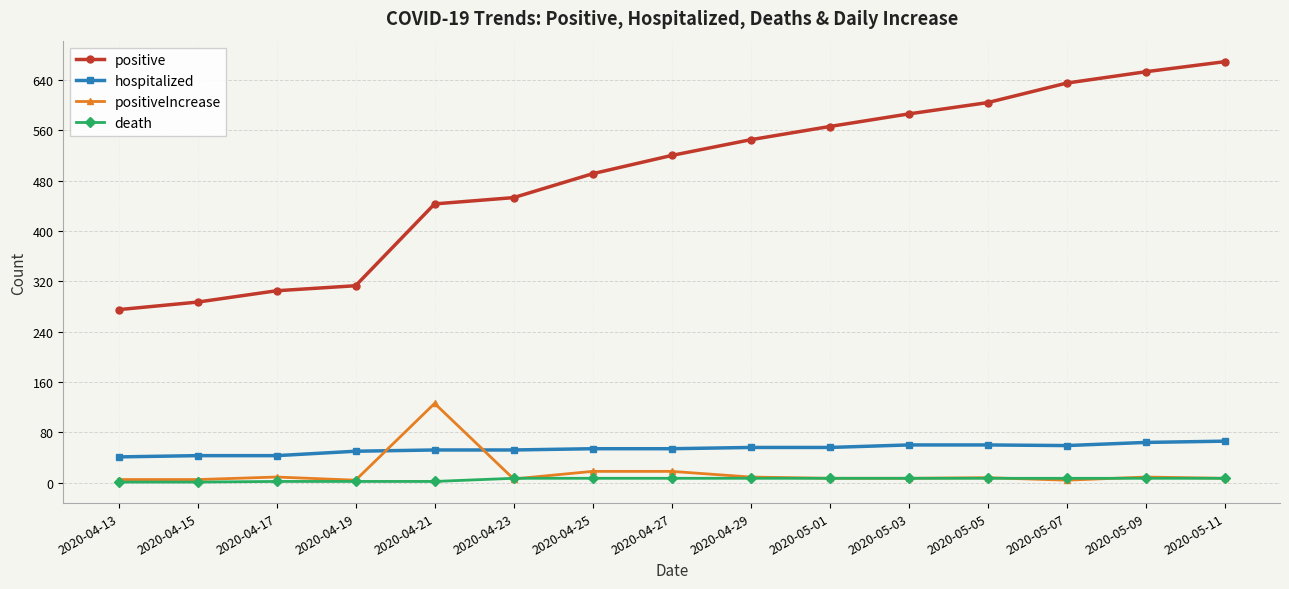

What is the total value across all series at 2020-05-01?

636